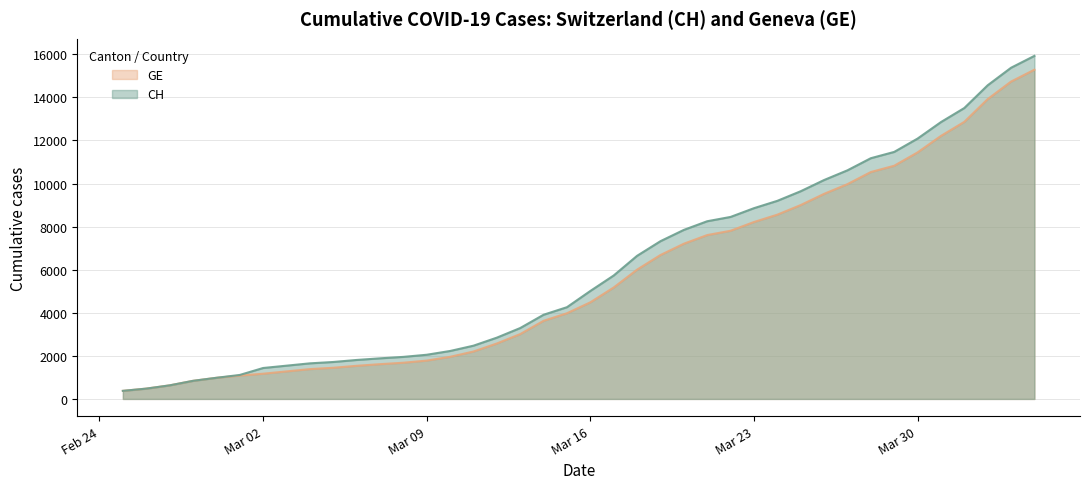

What are all the series names shown in the legend?

GE, CH